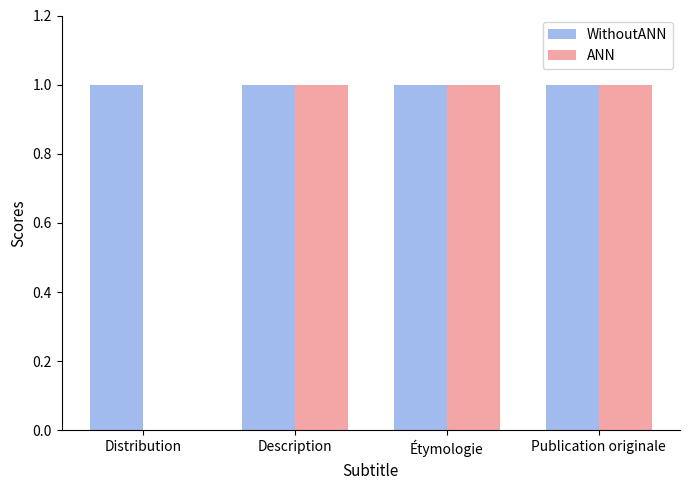

Is the value of ANN at Distribution greater than the value of WithoutANN at Description?

No